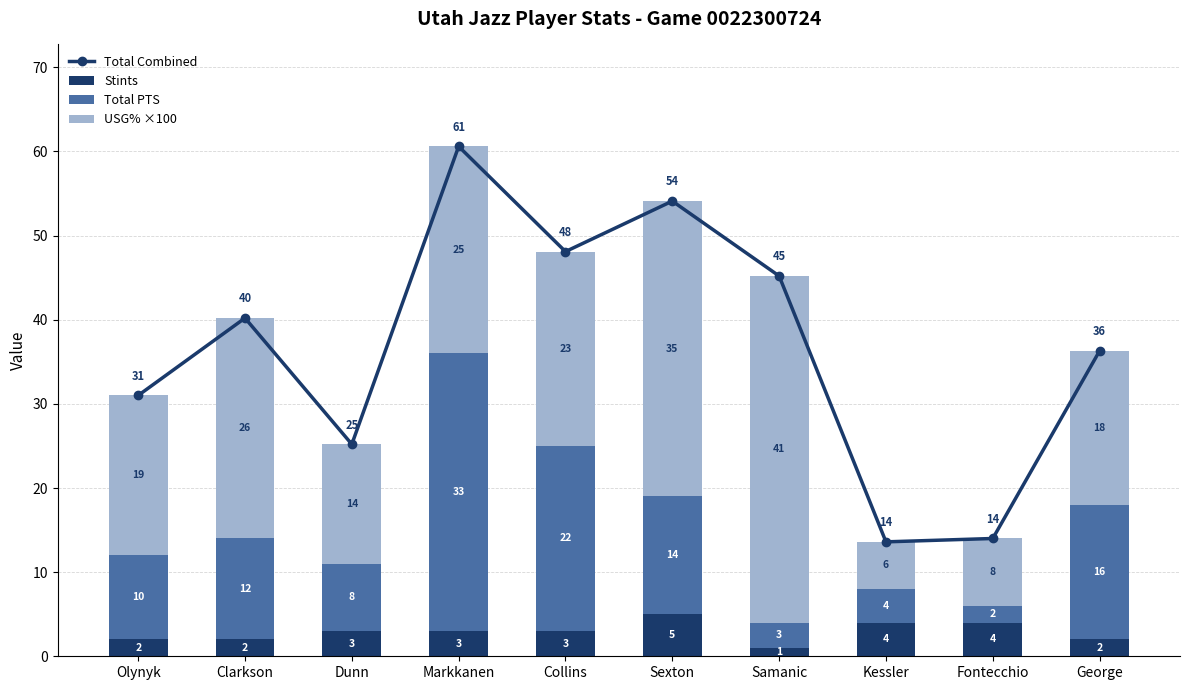

What is the average value of the Total PTS series?

12.4